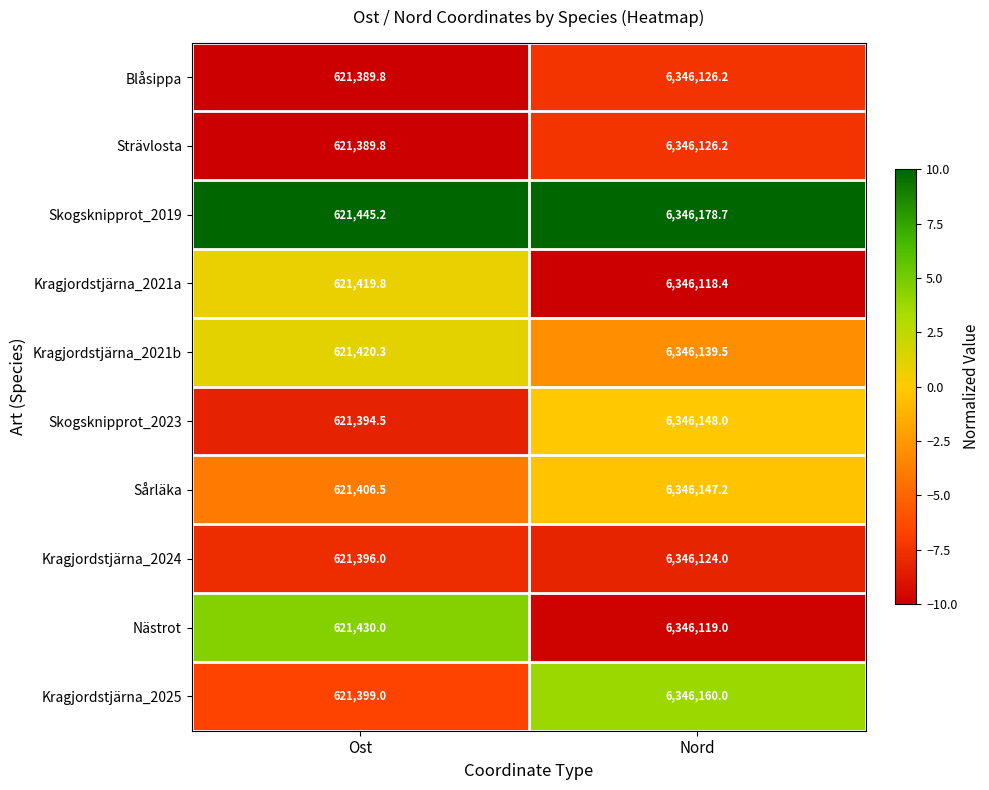

The Strävlosta series shows 621389.8 at Ost. True or false?

True